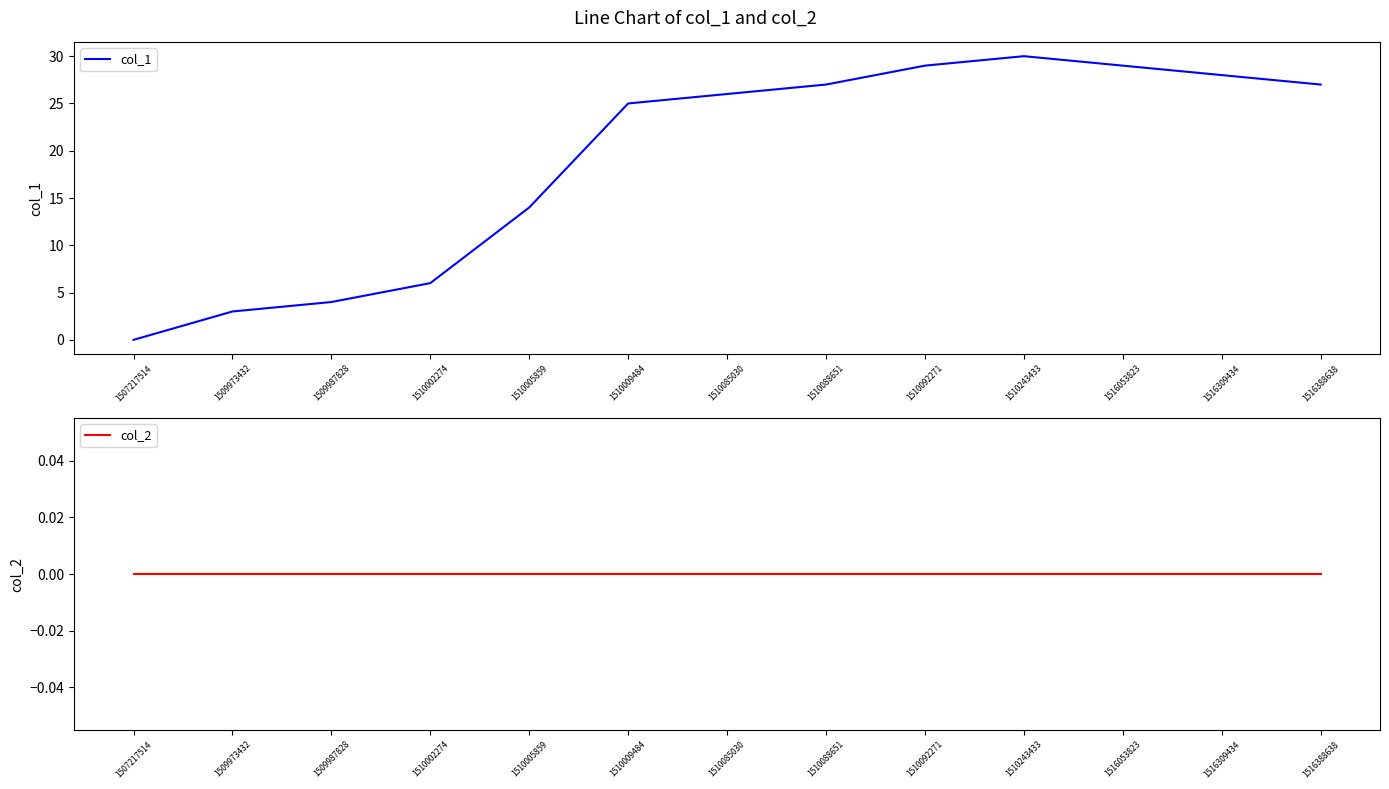

Reading left to right, what are all the values shown in this chart?

col_1: 1507217514=0	1509973432=3	1509987828=4	1510002274=6	1510005859=14	1510009484=25	1510085030=26	1510088651=27	1510092271=29	1510243433=30	1516053823=29	1516309434=28	1516388638=27
col_2: 1507217514=0	1509973432=0	1509987828=0	1510002274=0	1510005859=0	1510009484=0	1510085030=0	1510088651=0	1510092271=0	1510243433=0	1516053823=0	1516309434=0	1516388638=0